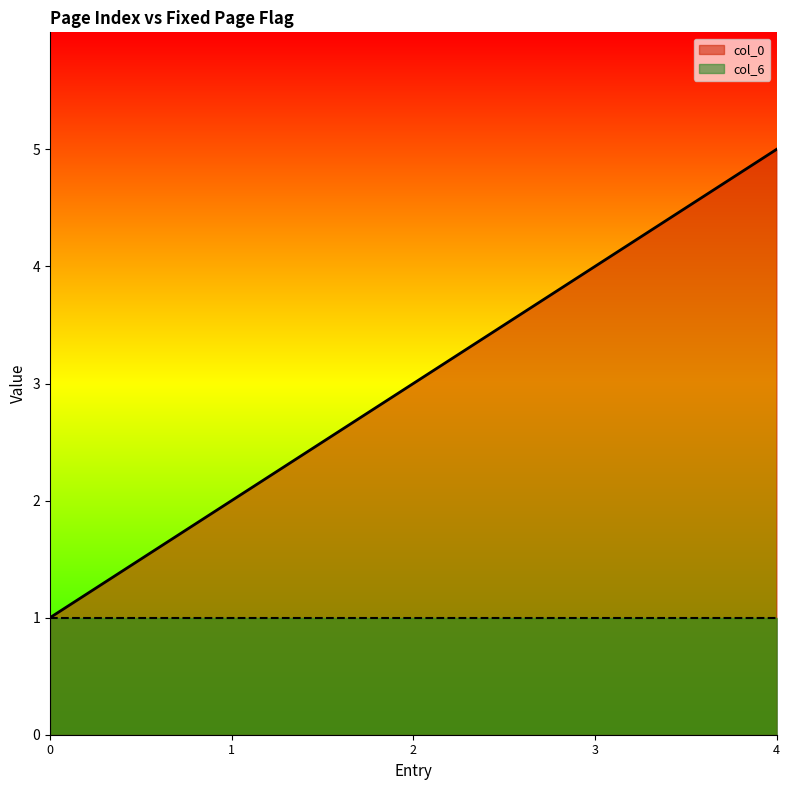

List the series in order of their overall mean, highest first.

col_0, col_6